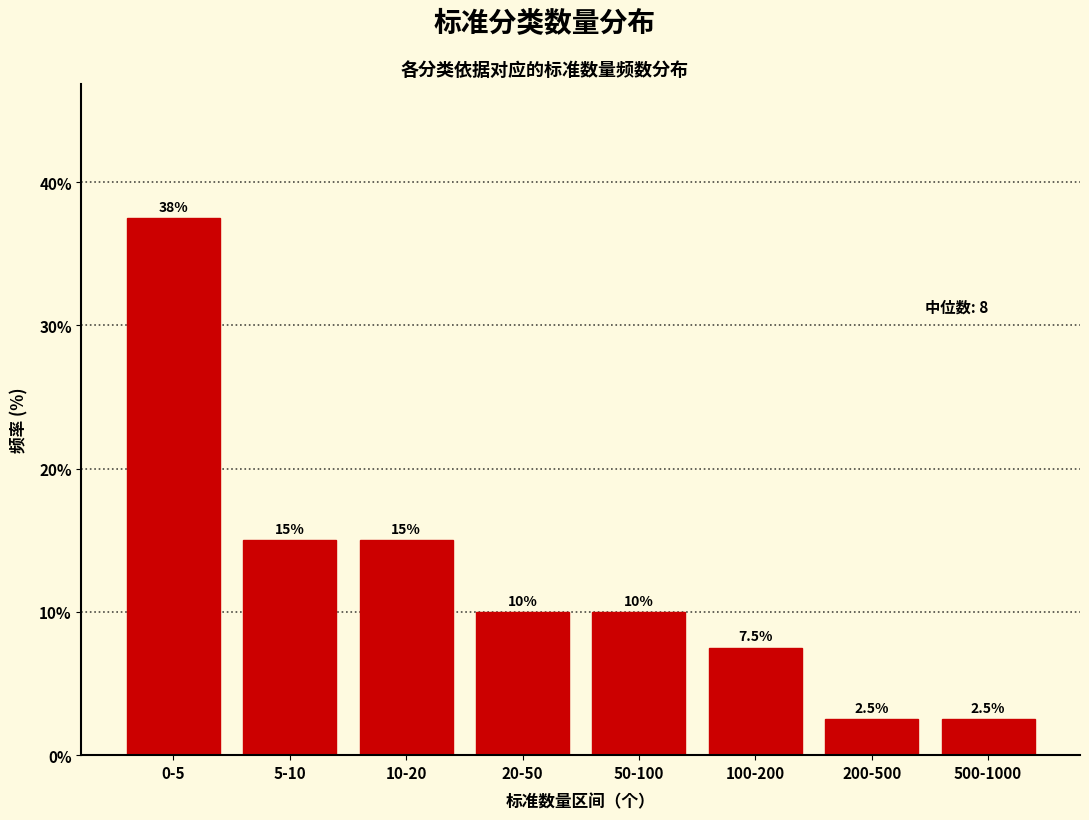

Reading left to right, extract all data points from this chart.

0-5=37.5	5-10=15.0	10-20=15.0	20-50=10.0	50-100=10.0	100-200=7.5	200-500=2.5	500-1000=2.5